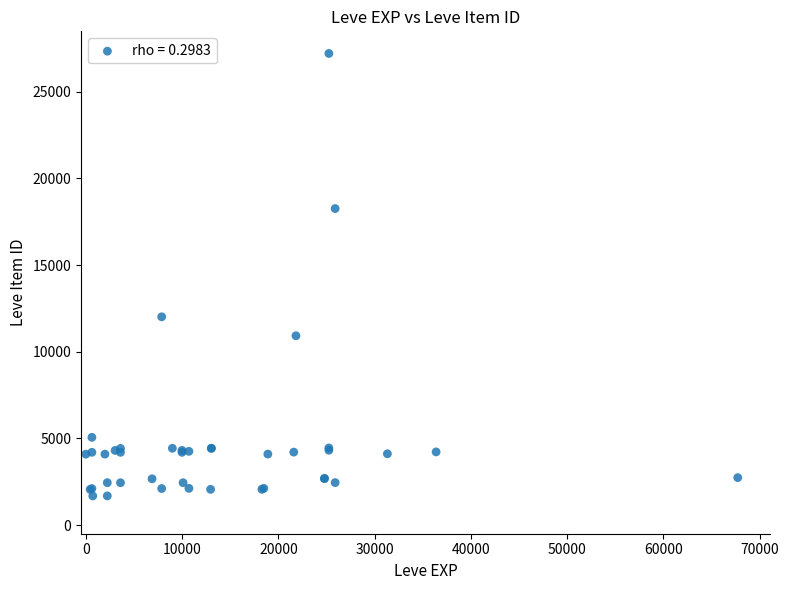

What Y value in the scatter plot is closest to 14448?

12018